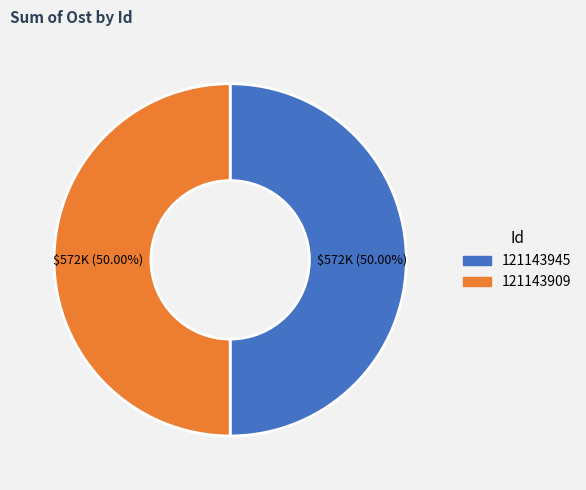

Approximately how many times larger is the value at 121143909 compared to 121143945?

1.0